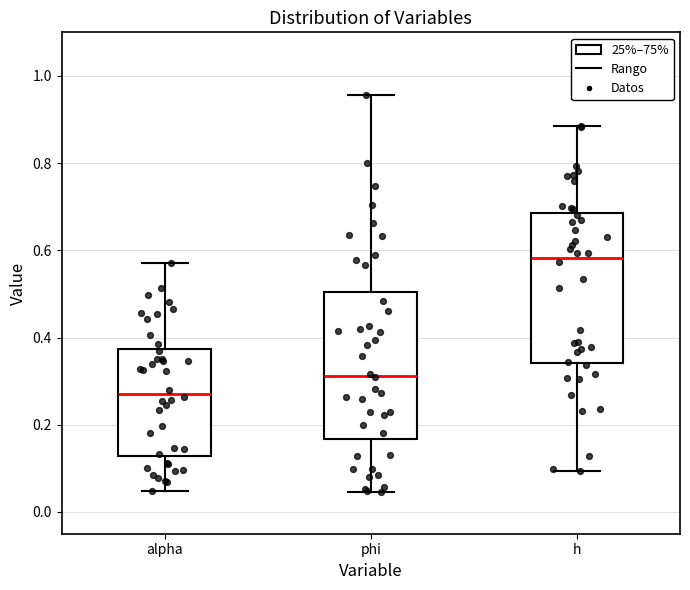

Reading left to right, read every box against the y-axis: the position of its median line, the range the box covers, and the ends of its whiskers. The values are not printed on the chart, so give them approximately, as read against the axis.

alpha: median 0.28, box 0.12 to 0.38, whiskers 0.04 to 0.58
phi: median 0.32, box 0.16 to 0.50, whiskers 0.04 to 0.96
h: median 0.58, box 0.34 to 0.68, whiskers 0.10 to 0.88